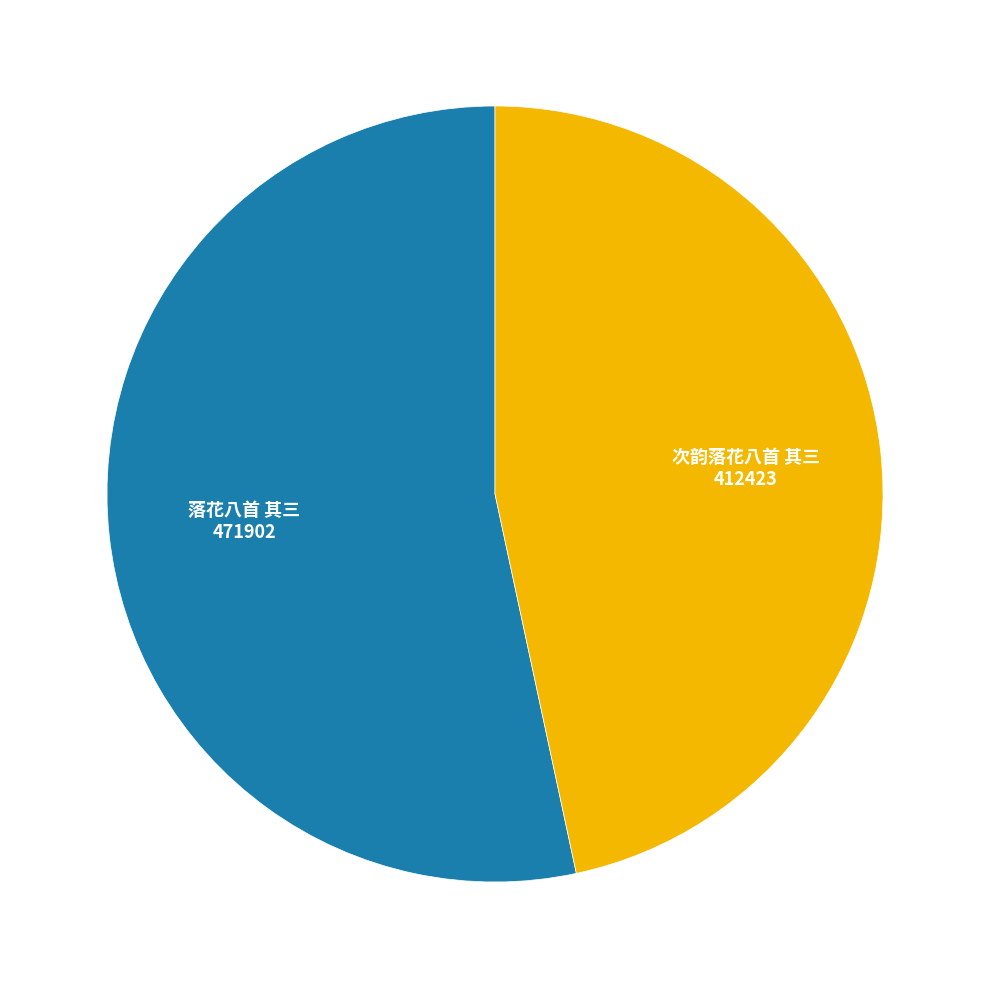

Count the number of slices in the pie.

2